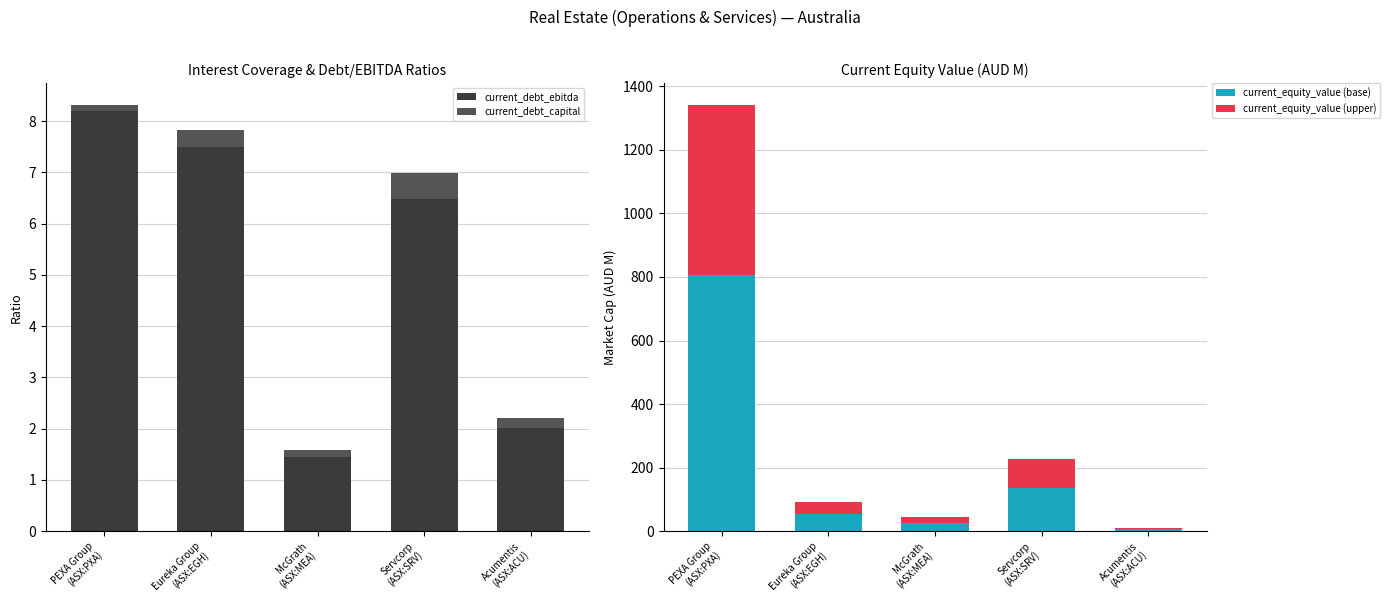

Reading left to right, extract all data points from this chart.

current_debt_ebitda: 8.2	7.5	1.4	6.5	2.0
current_debt_capital: 0.1	0.3	0.1	0.5	0.2
current_equity_value (base): 805.4	54.9	27.1	135.7	6.2
current_equity_value (upper): 536.9	36.6	18.1	90.4	4.1